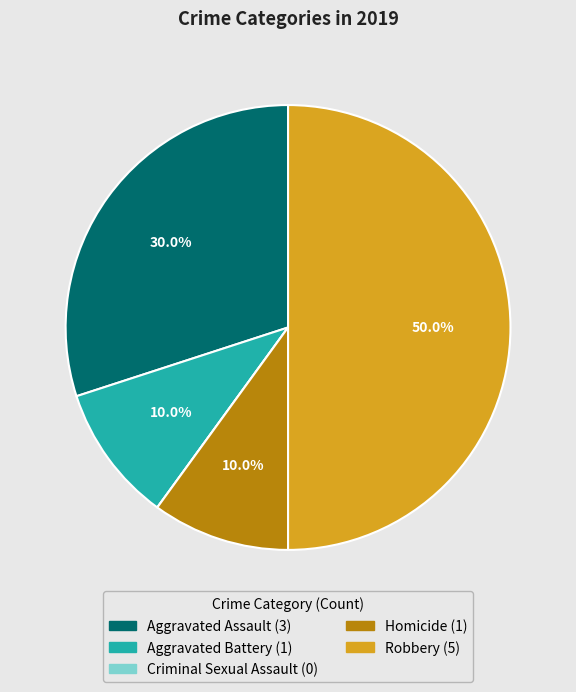

To the nearest percent, what is the average slice percentage?

20%